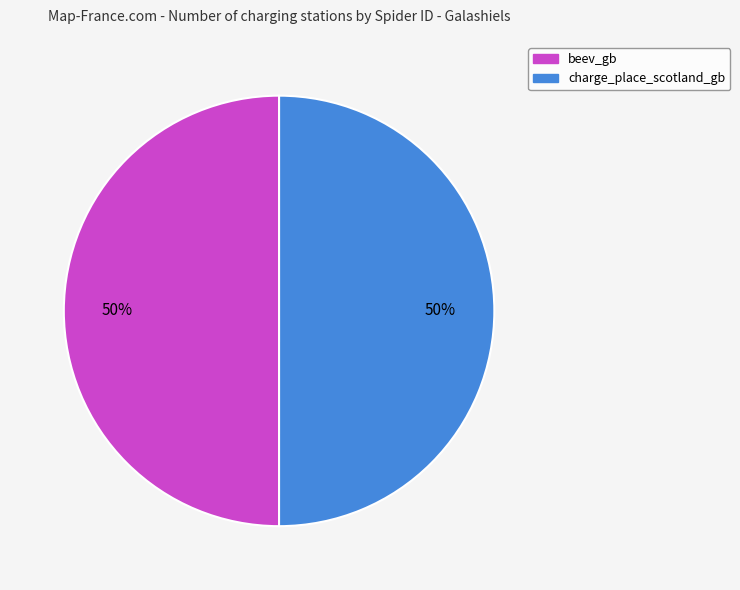

Do charge_place_scotland_gb and beev_gb together represent more than half of the pie?

Yes